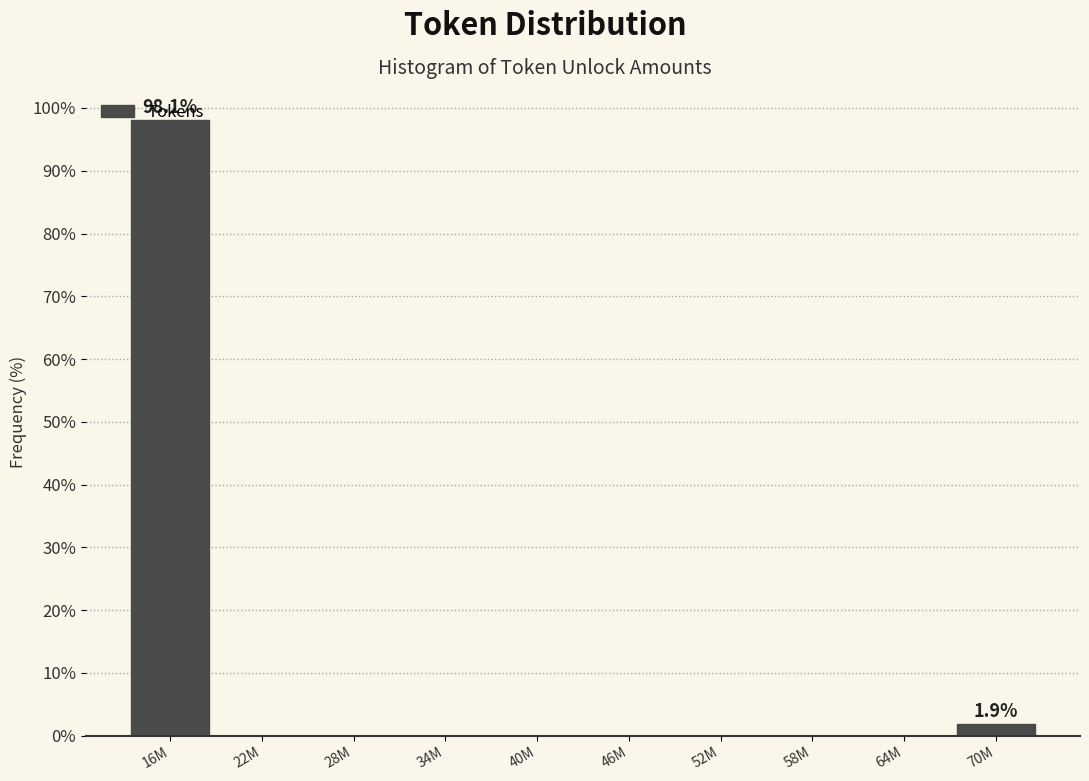

What is the change in value from 16M to 64M?

-98.1